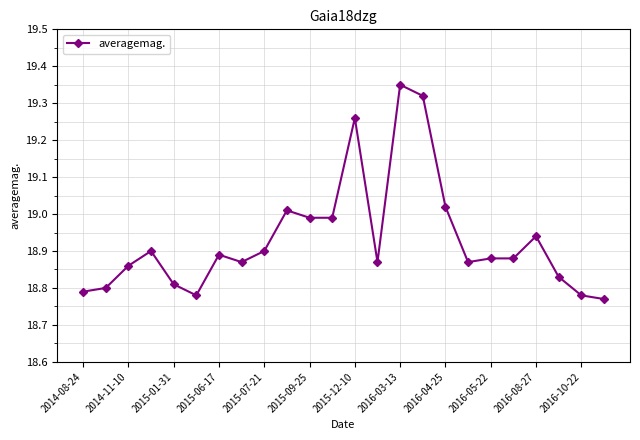

True or false: the data has more than 2 interior local peaks.

True